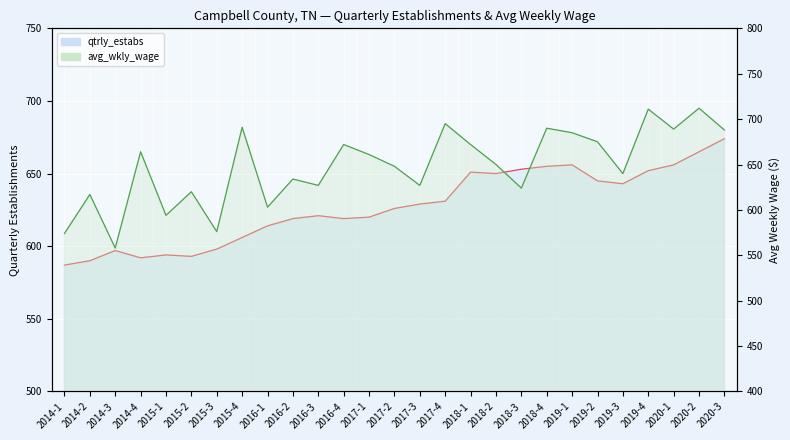

What is the value of the qtrly_estabs point at the 10th from the left?

619